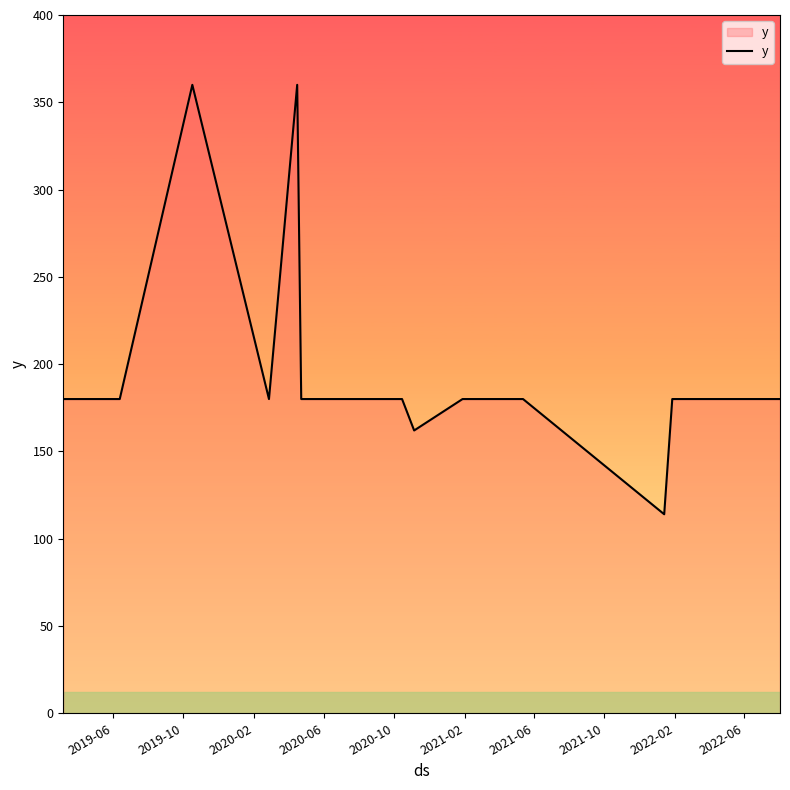

What is the difference between the maximum and minimum values?

246